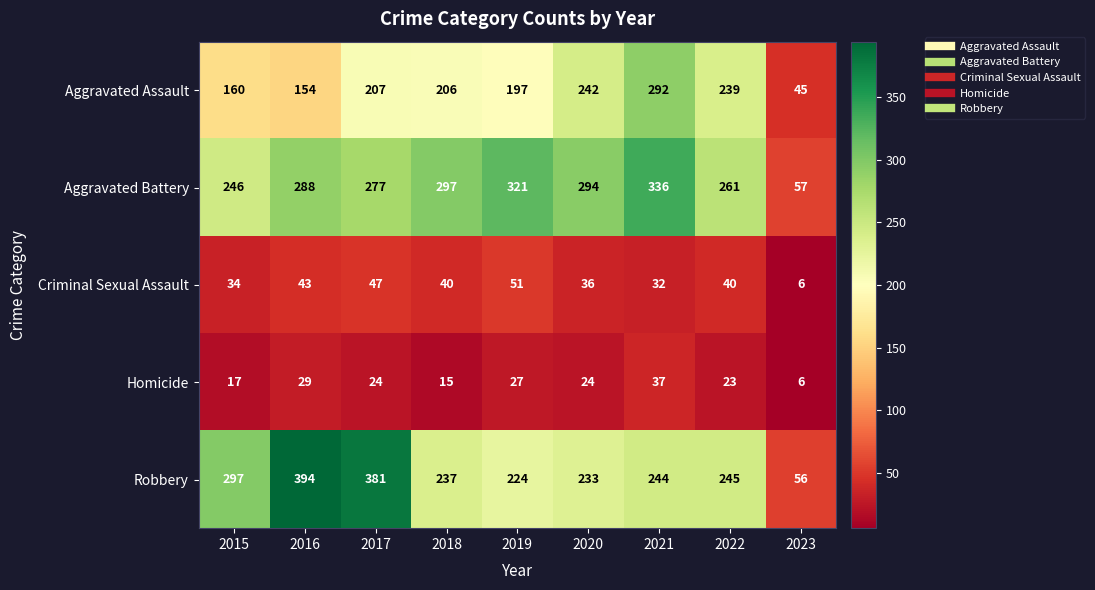

True or false: Criminal Sexual Assault has a value of 62 at 2016.

False